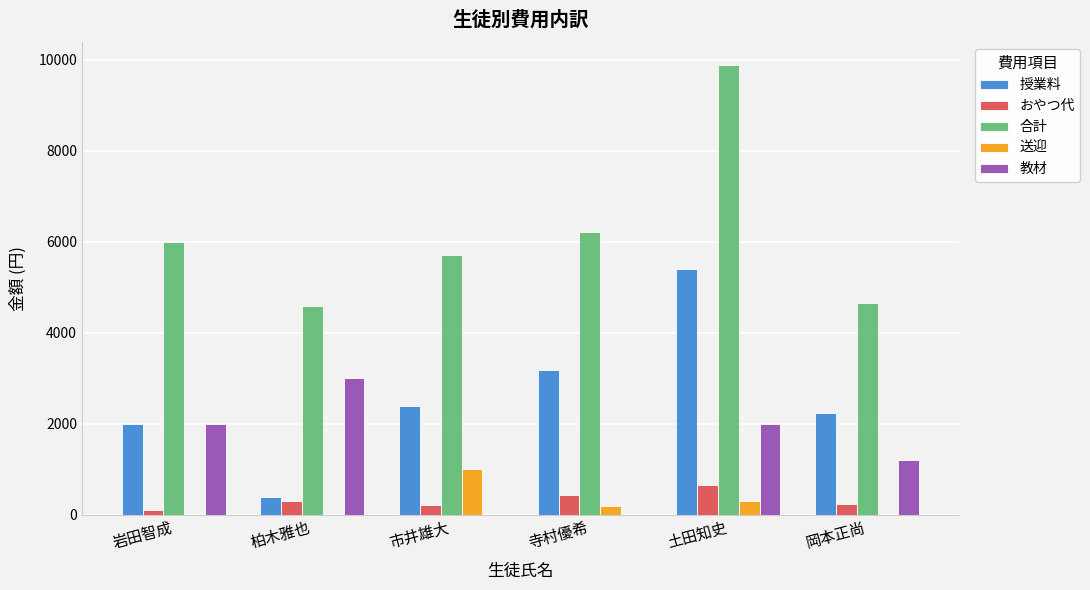

Read the おやつ代 value at 岡本正尚.

230